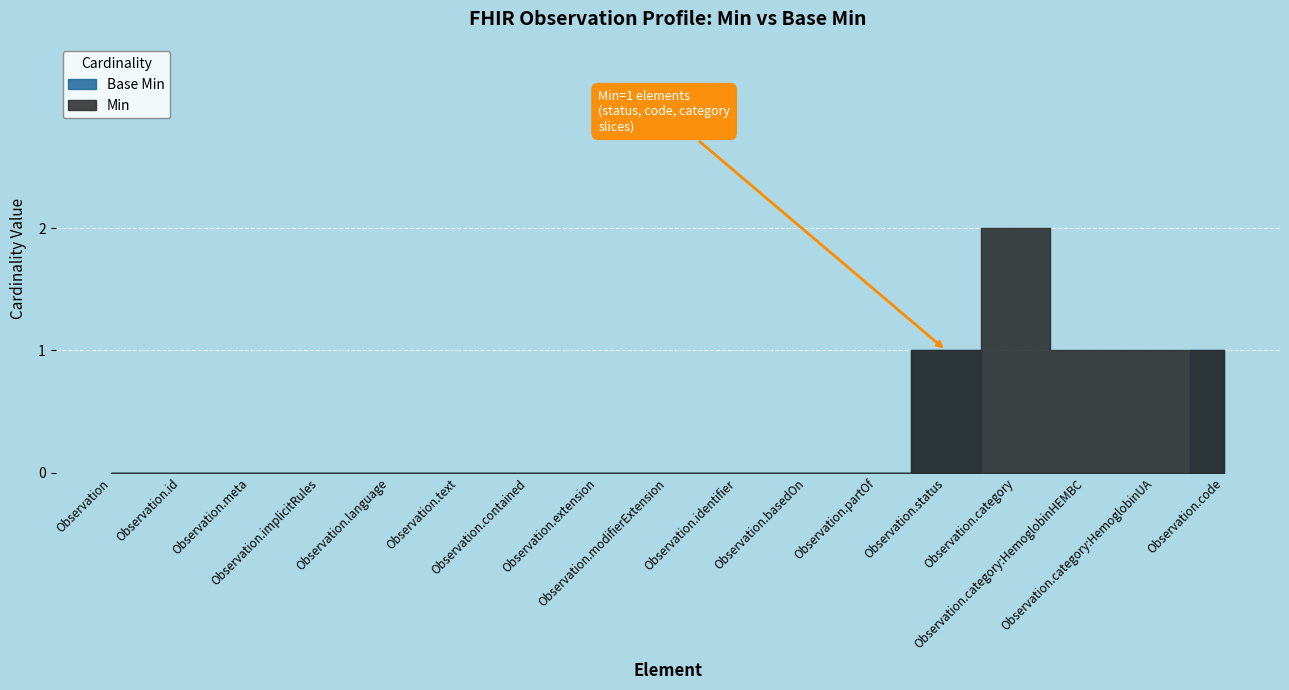

Which series has the largest range (max minus min)?

Min